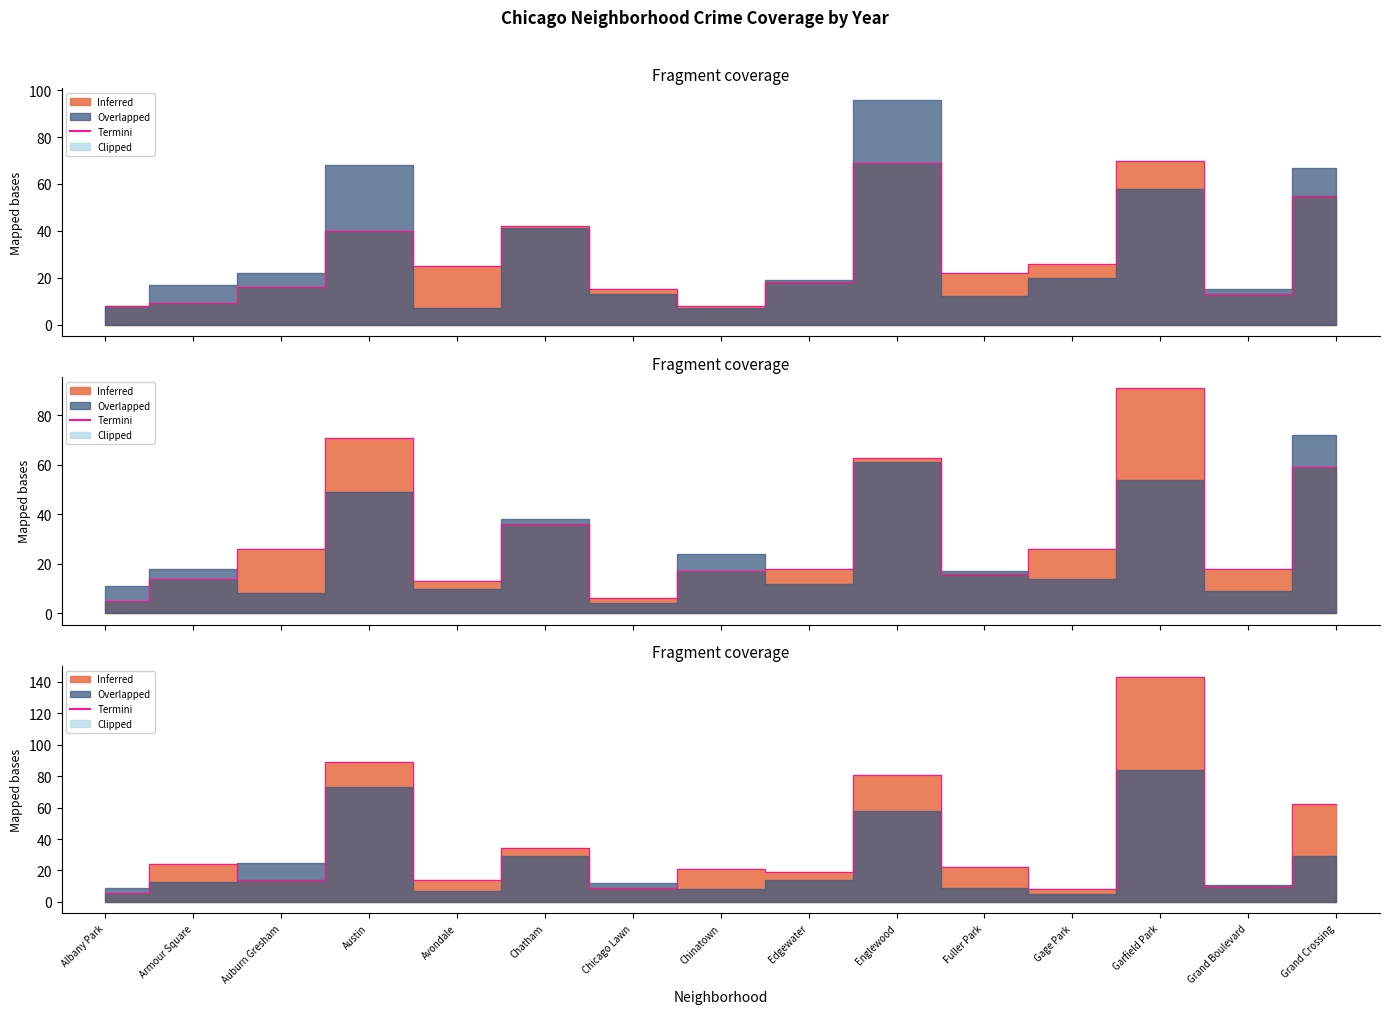

What position from the right is Chicago Lawn?

9